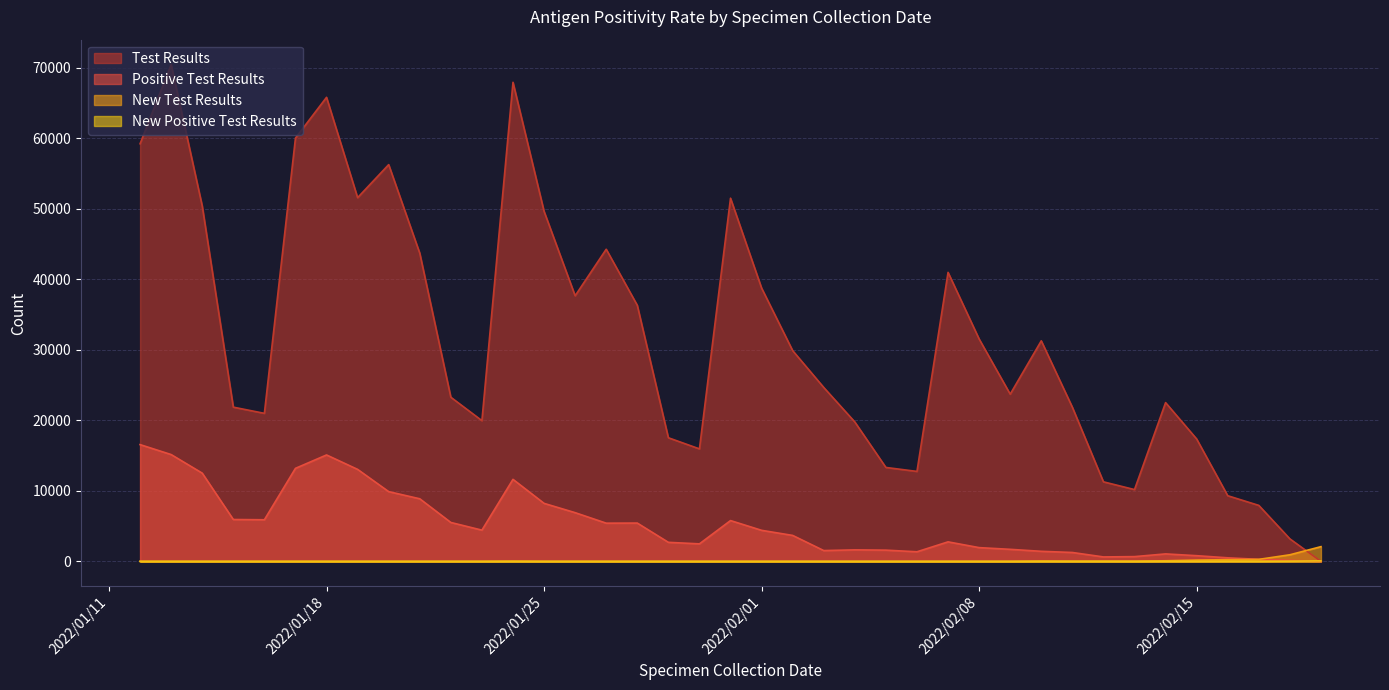

At which category does Positive Test Results reach its first local peak?

2022/01/18